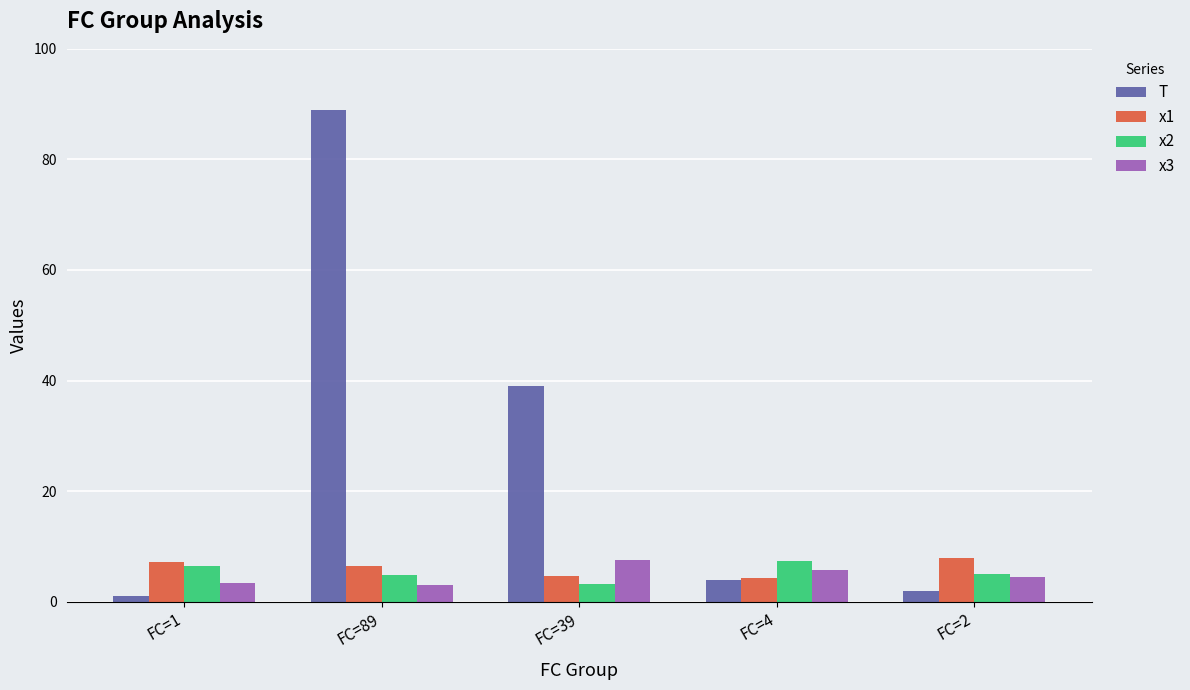

The T series shows 20.5 at FC=89. True or false?

False